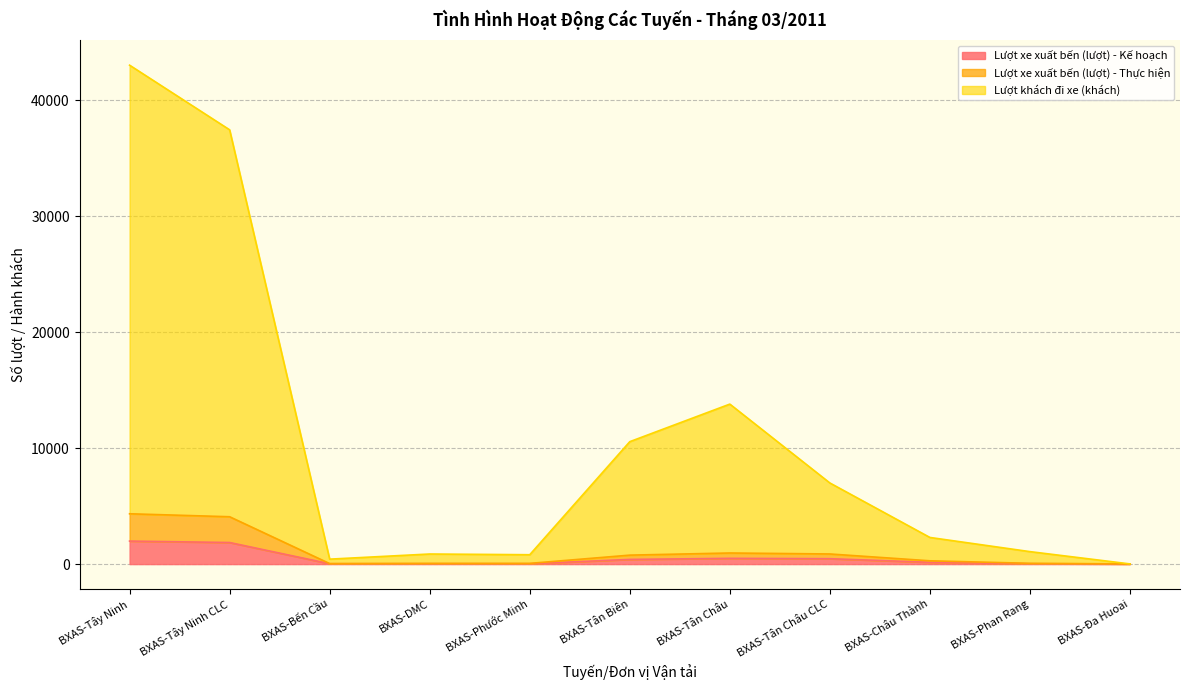

What is the difference between the second highest and minimum values in the Lượt xe xuất bến (lượt) - Thực hiện series?

4066.5